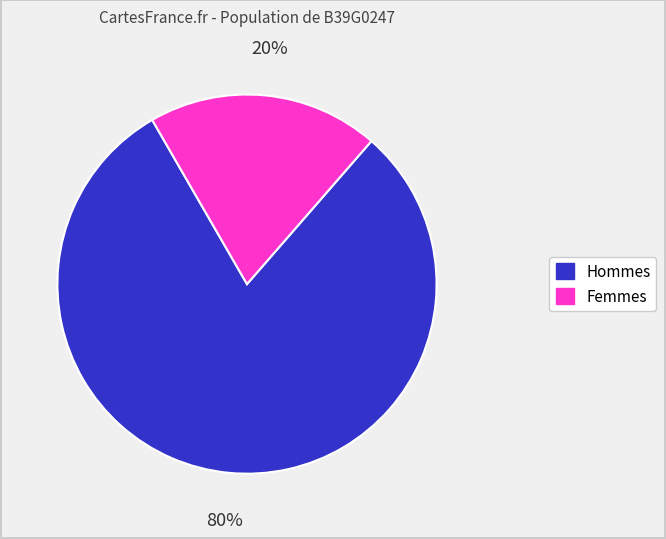

True or false: Hommes accounts for 87% of the total.

False